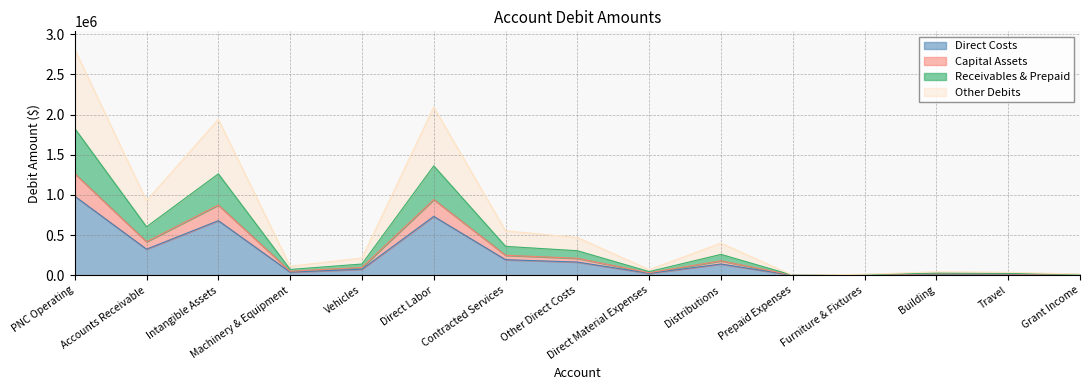

Which label corresponds to the smallest value in the chart?

Prepaid Expenses